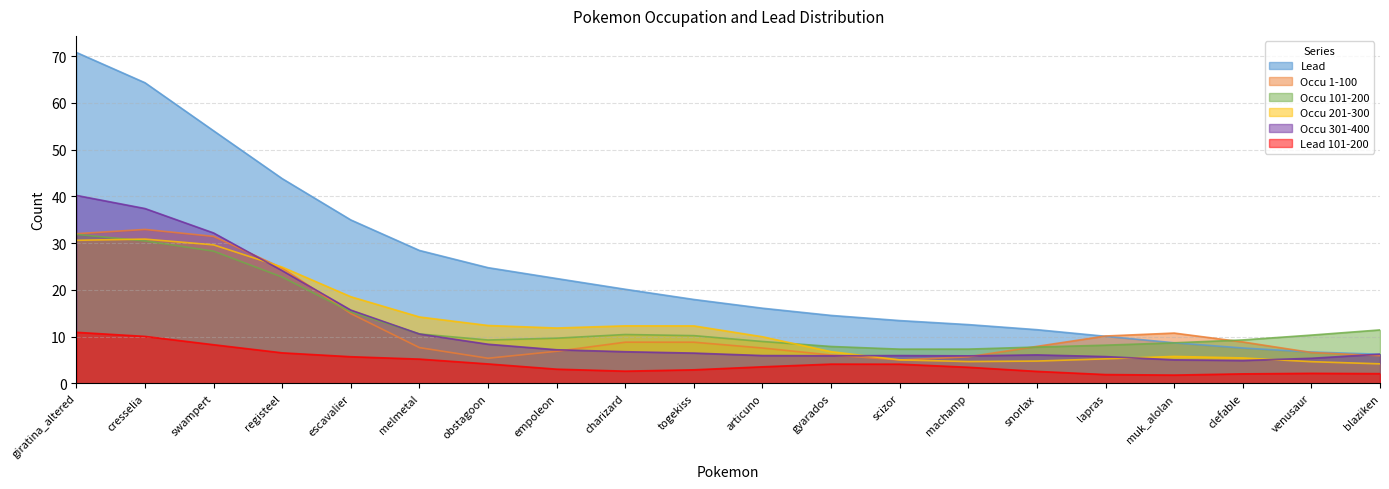

What is the lowest value of the Occu 1-100 series?

5.0